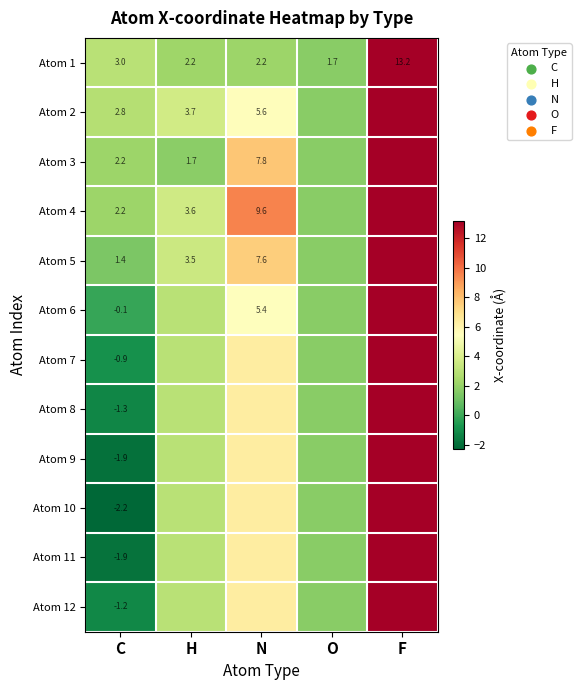

At which label does Atom 1 reach its peak?

F